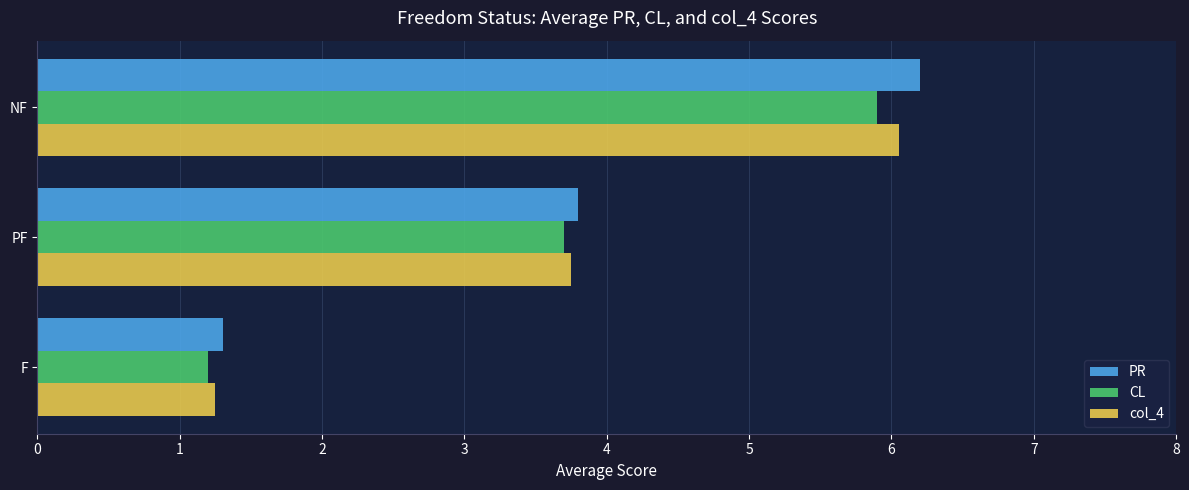

Which series has the widest spread of values?

PR